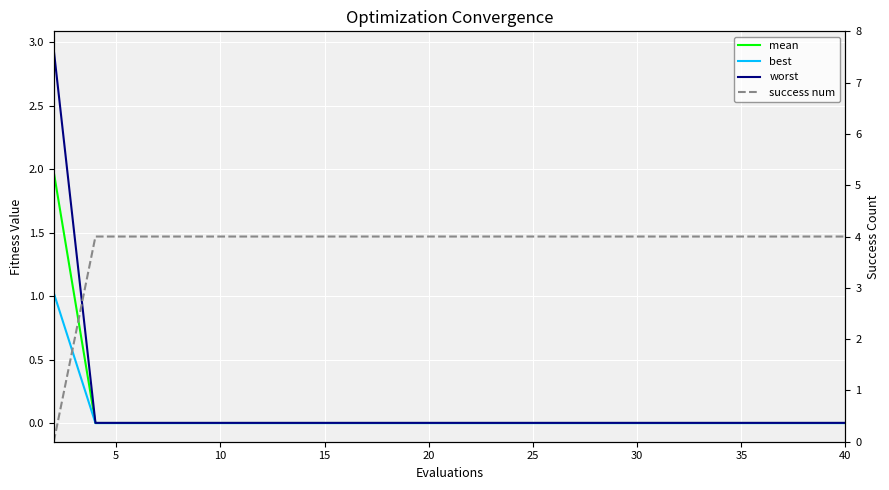

Rank the series at 10 from lowest to highest value.

best, mean, worst, success num